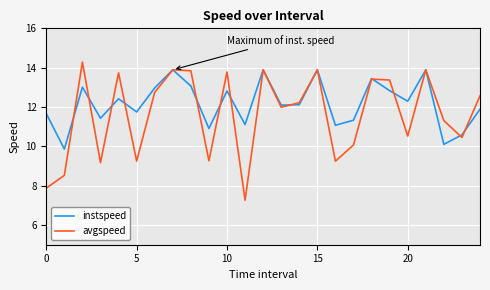

Does the chart have visible grid lines?

Yes